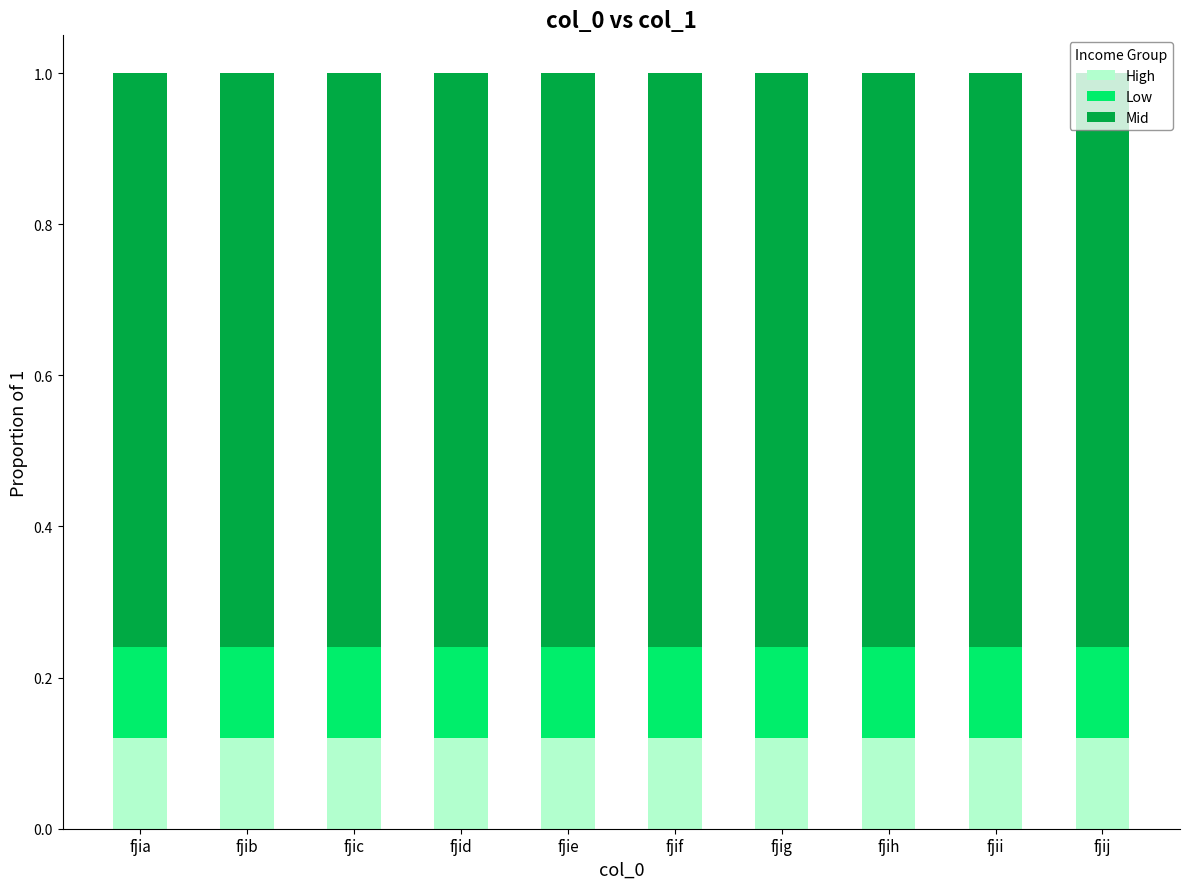

What is the total value across all series at fjid?

1.0